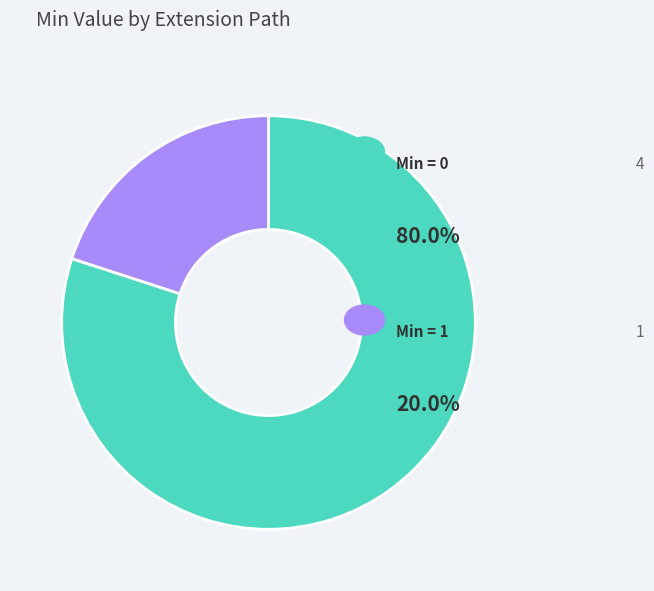

Is there any slice that represents more than half of the pie?

Yes